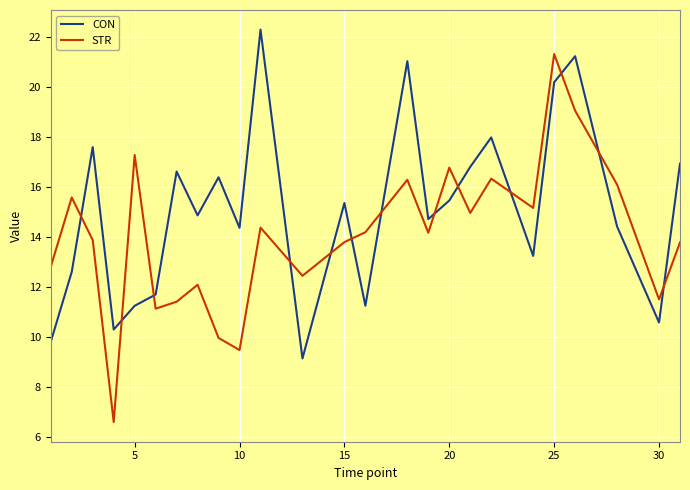

Which series has the largest range (max minus min)?

STR